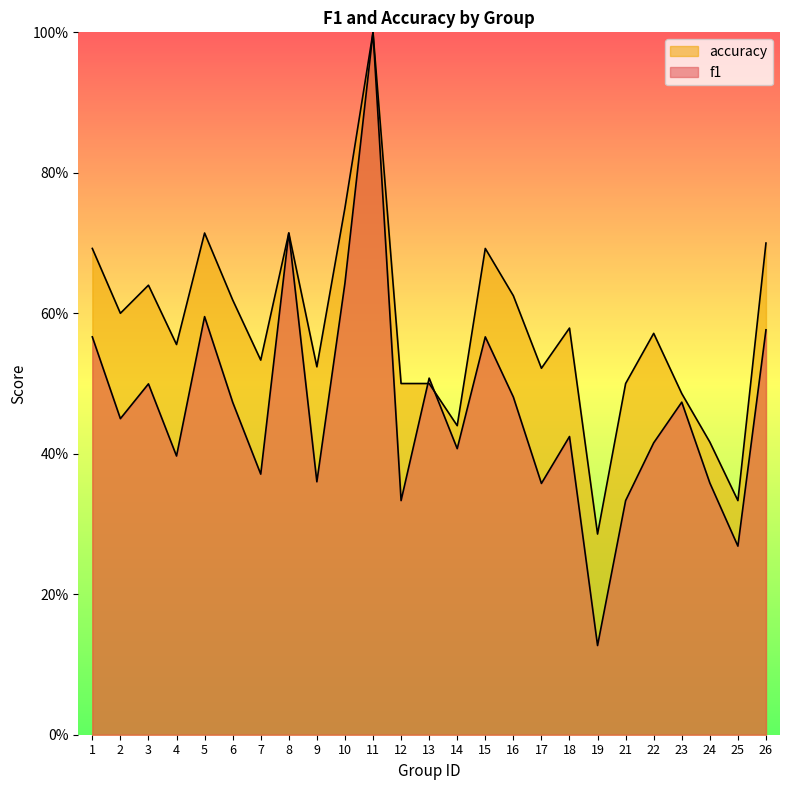

How many lines are shown in the chart?

2